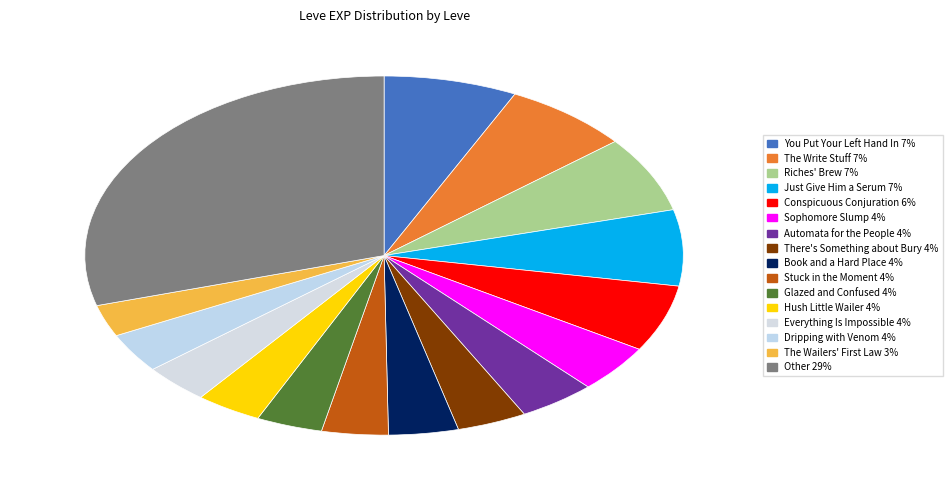

How many segments does this pie chart have?

16